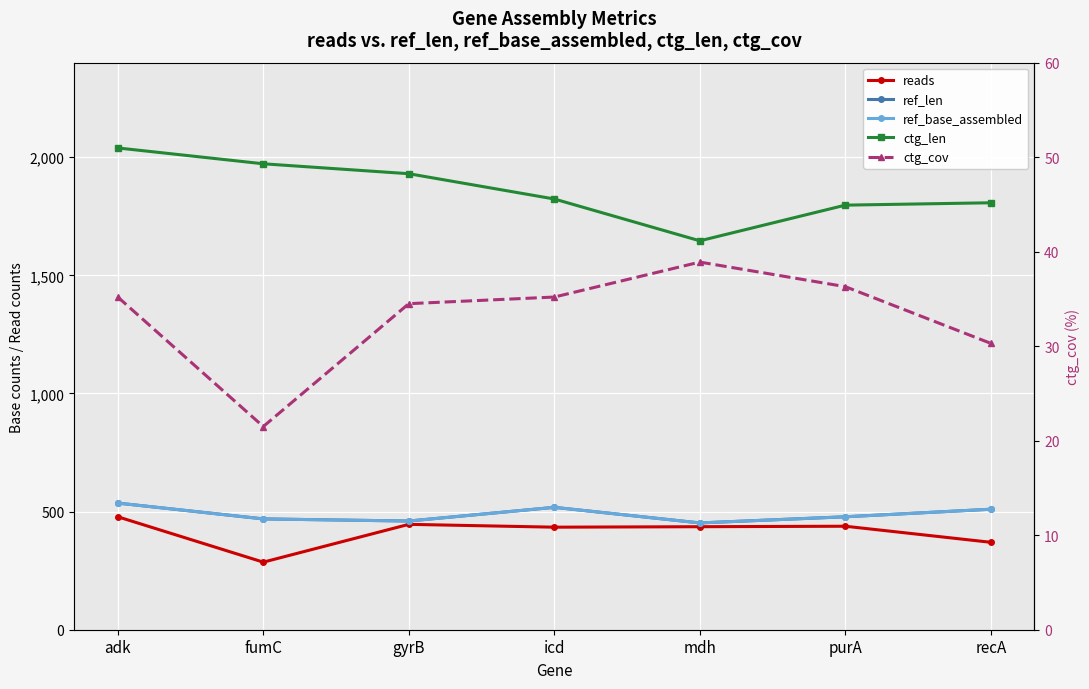

Which series has the largest total across all categories?

ctg_len